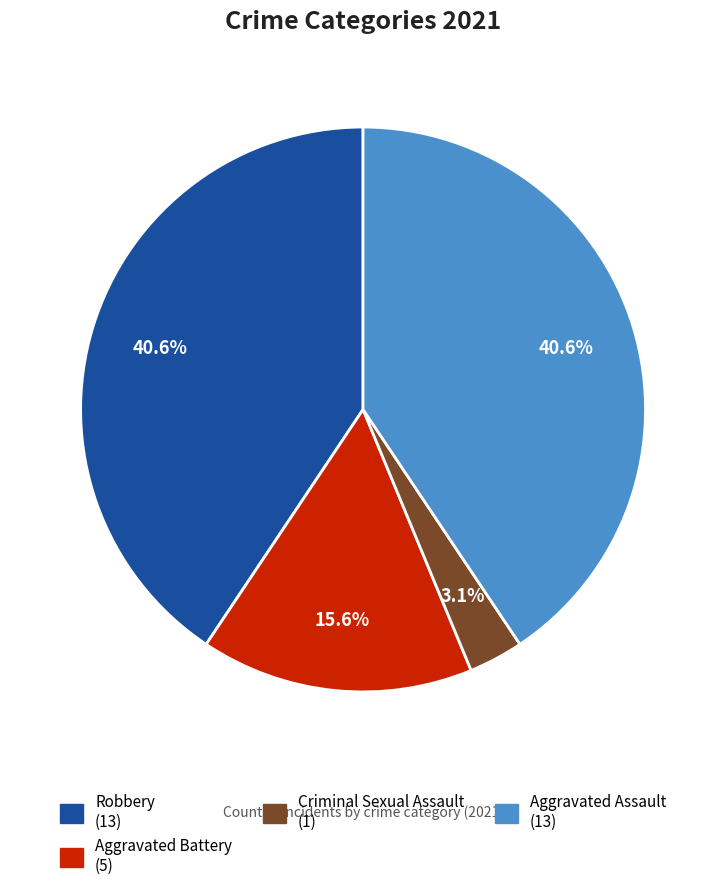

Count the number of slices in the pie.

4